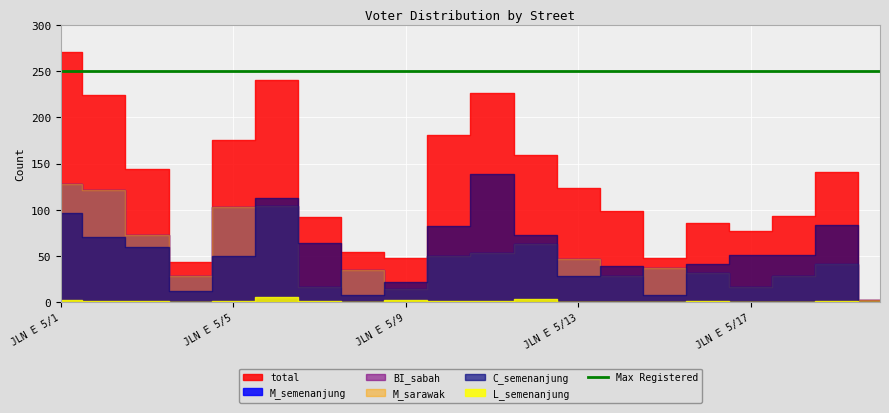

Count the number of categories in the chart.

20